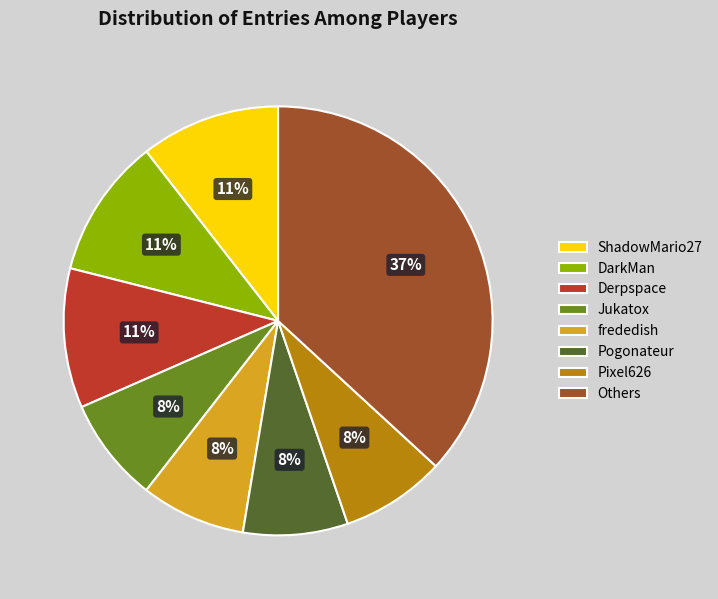

Is the sum of ShadowMario27 and Derpspace greater than half?

No